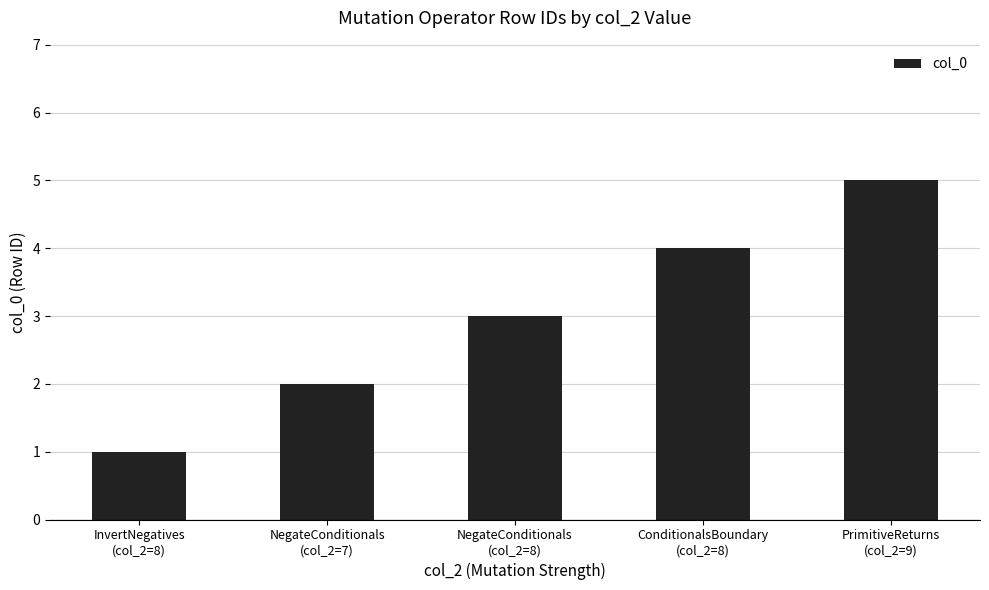

At which category does the chart reach its minimum across all series?

InvertNegatives
(col_2=8)